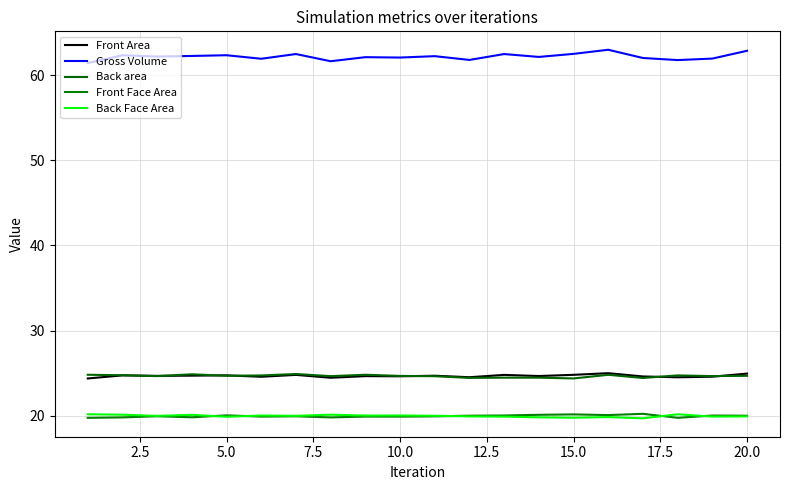

True or false: Back area has more than 0 points higher than both neighbors.

True